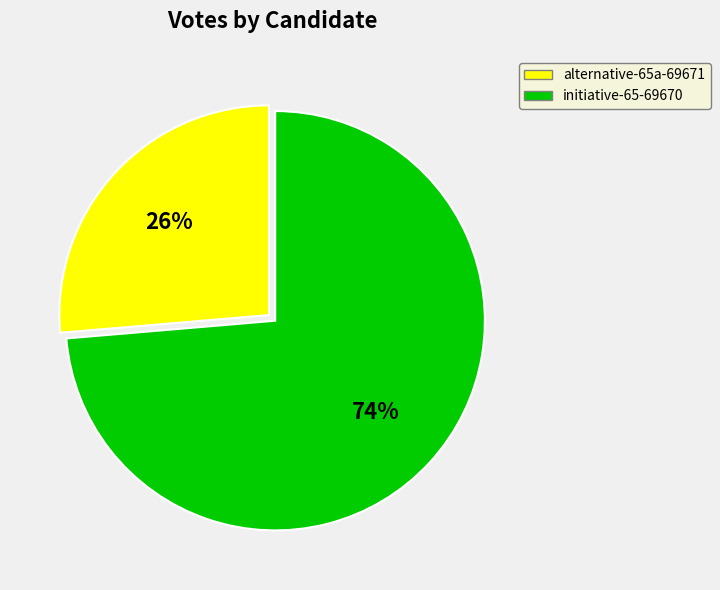

Do initiative-65-69670 and alternative-65a-69671 together represent more than half of the pie?

Yes